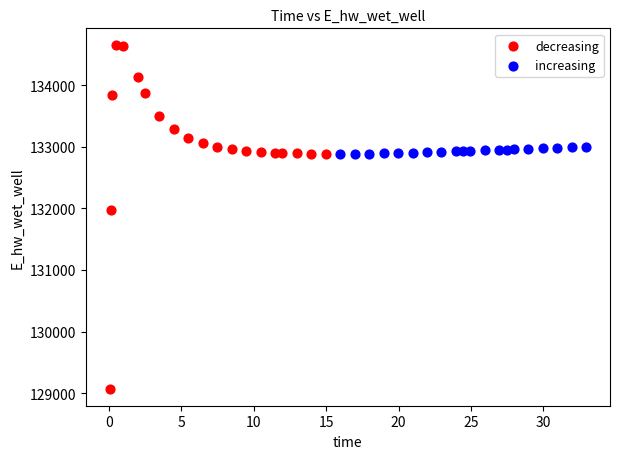

Which series has the widest spread of Y values?

decreasing